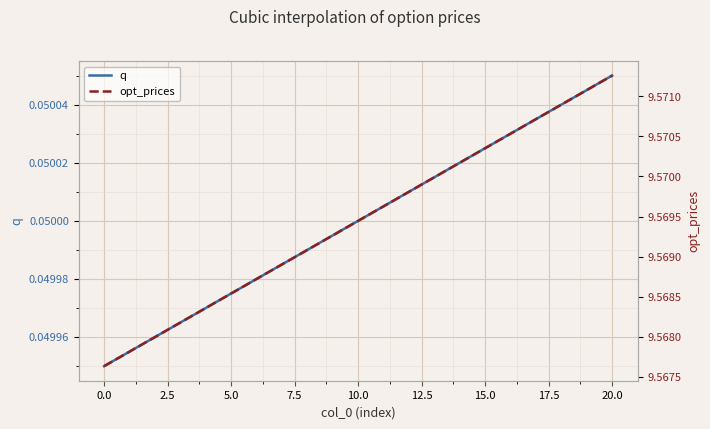

What is the label of the 14th point from the right?

15.0